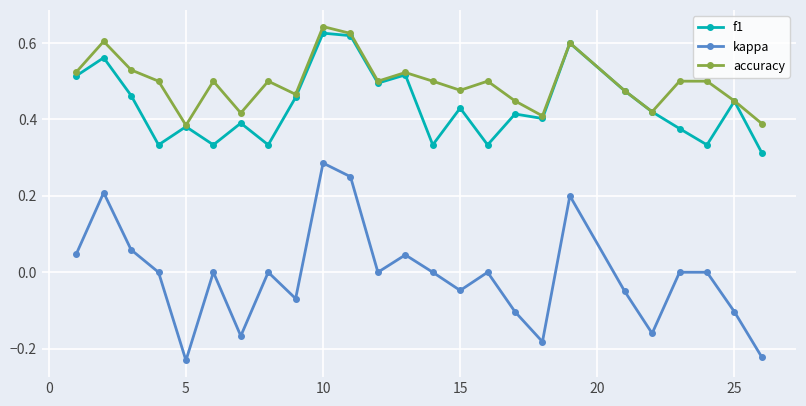

True or false: accuracy and kappa cross at least once.

False